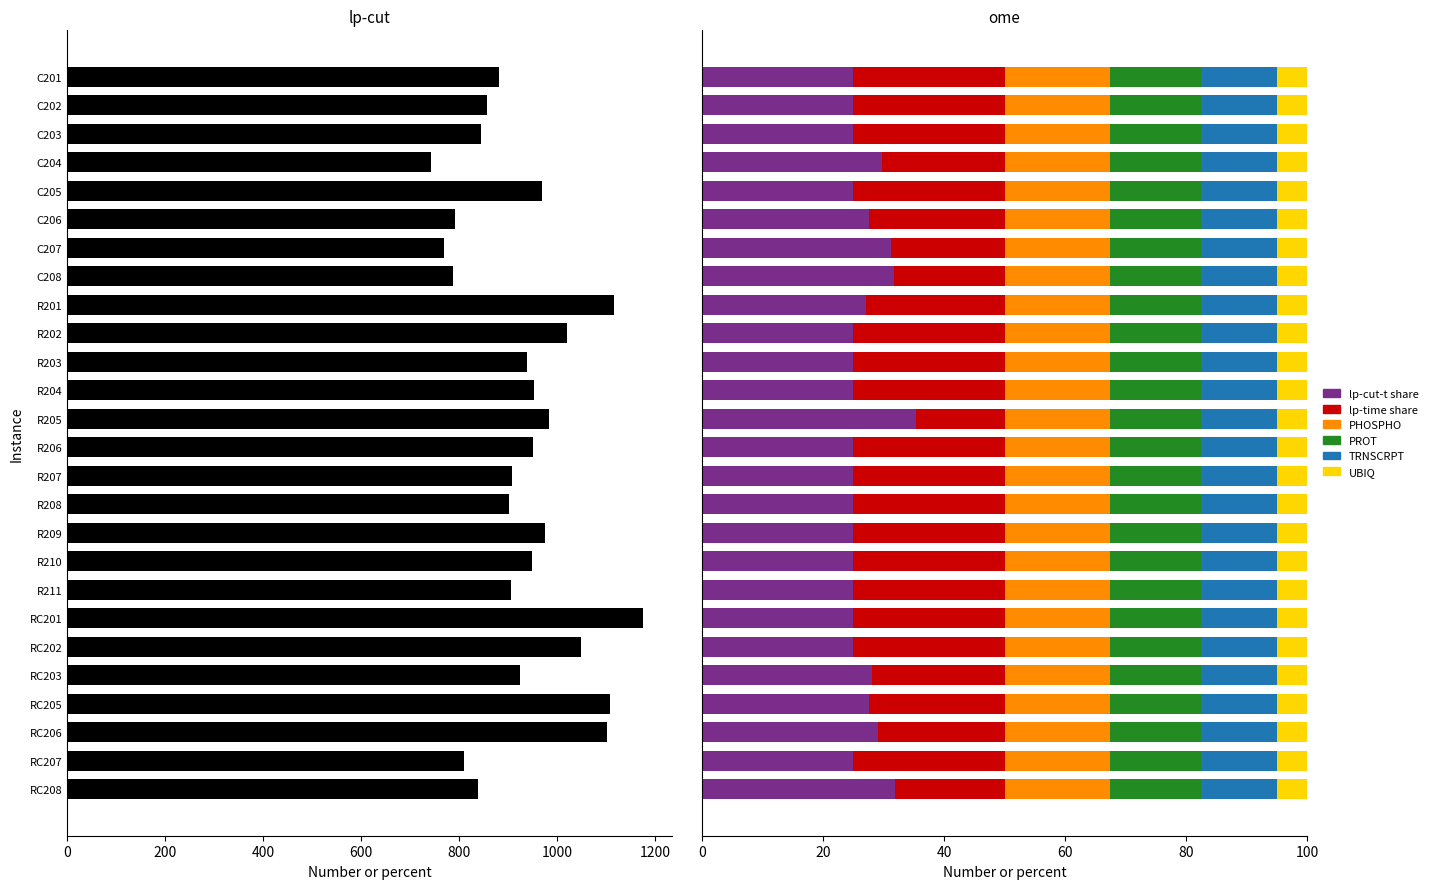

Which has a higher value, C208 or RC207?

RC207